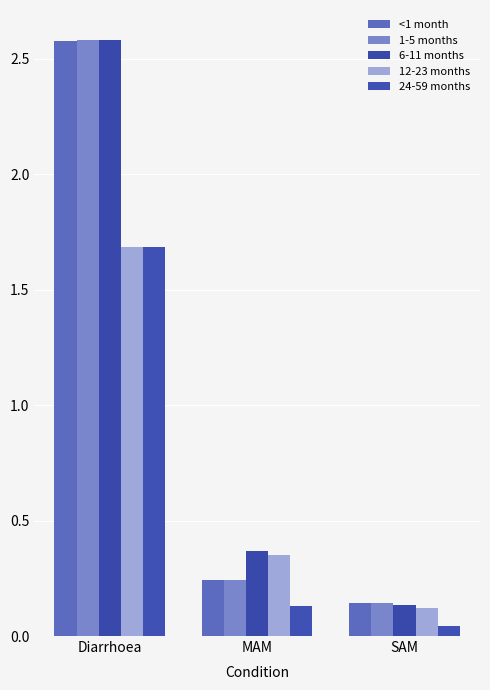

What is the value of the 24-59 months bar at the 1st from the left?

1.7